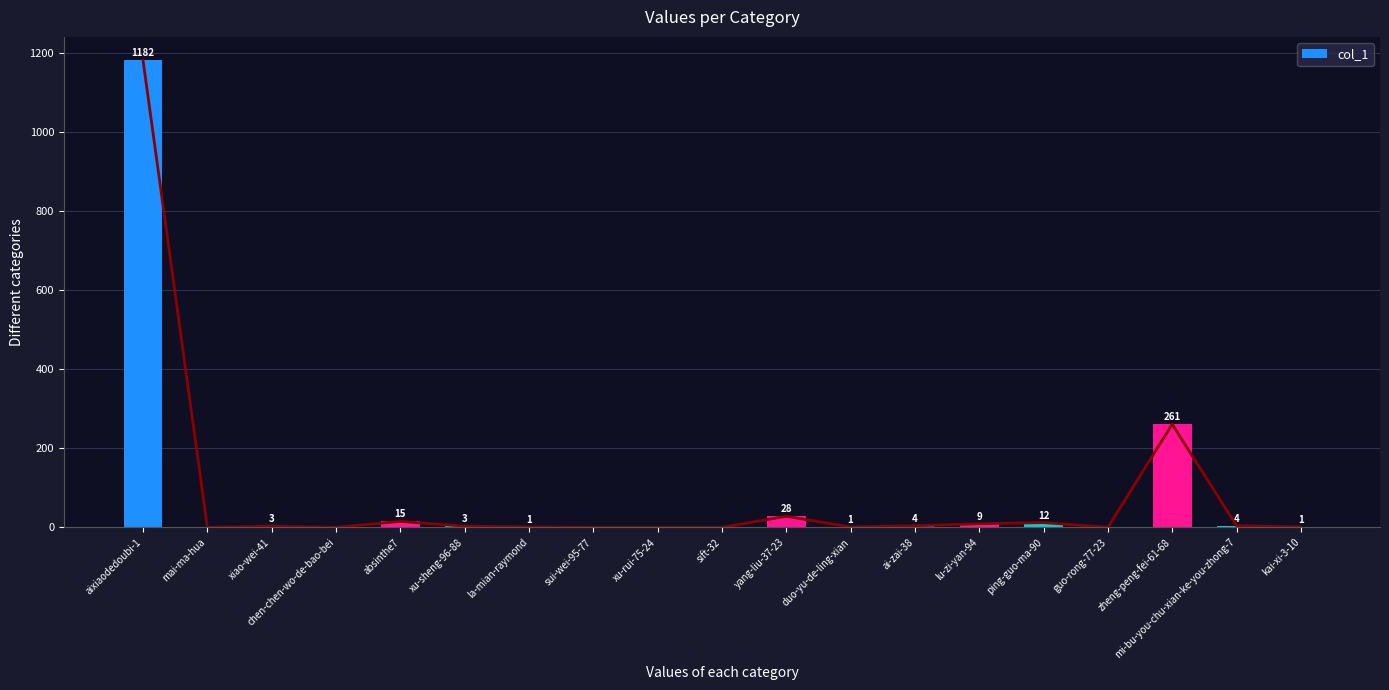

How many positive values are there?

13